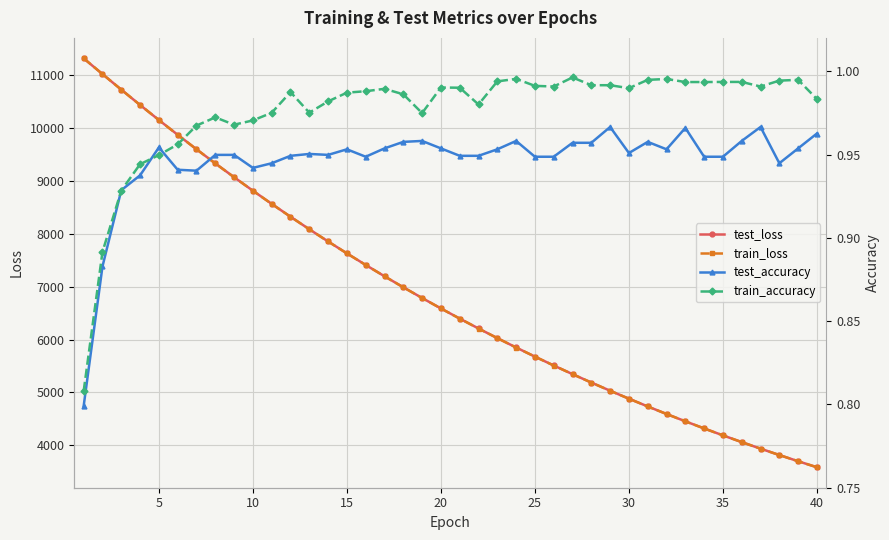

True or false: train_loss and test_accuracy intersect in this chart.

False